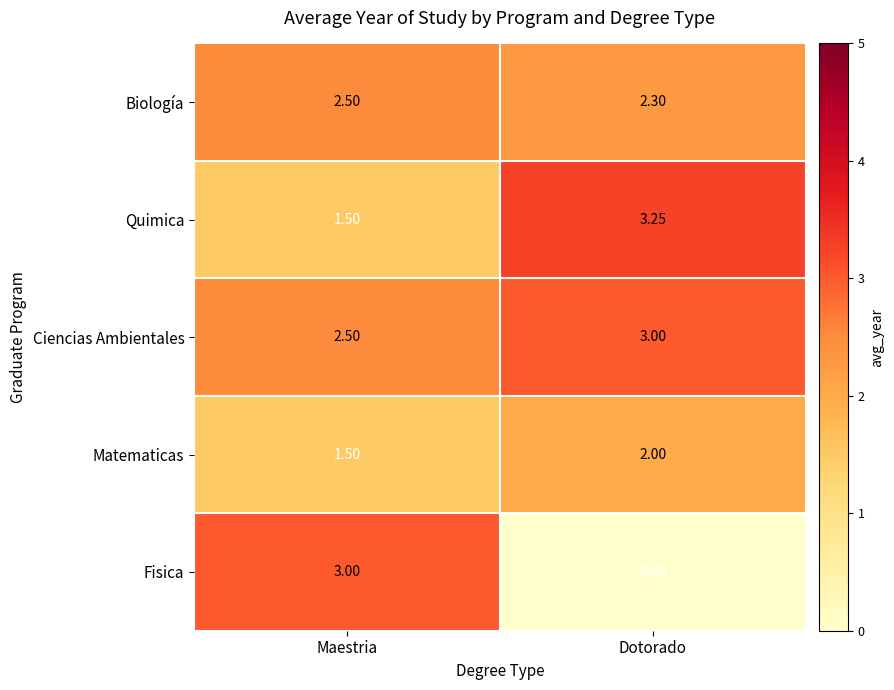

Where is Quimica nearest to the value 2?

Maestria